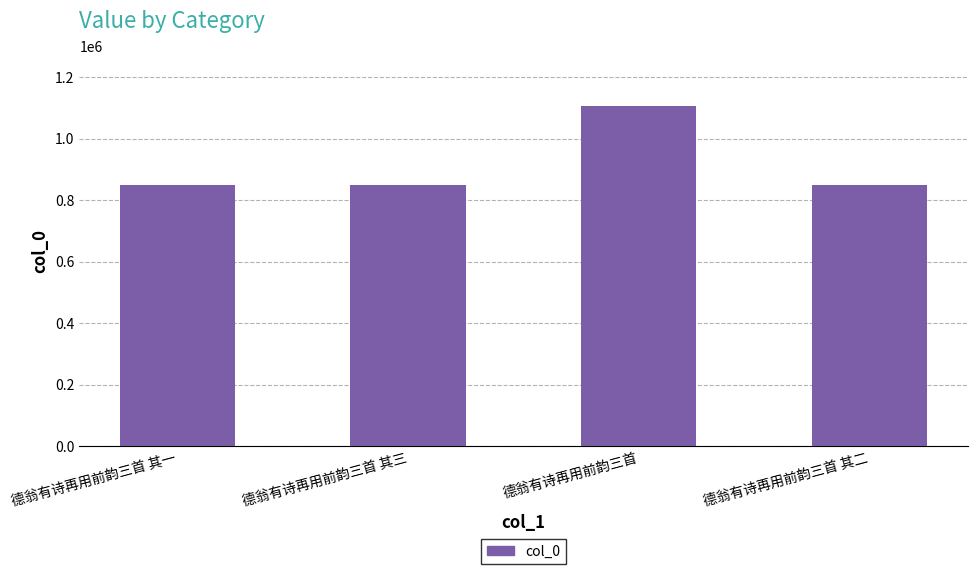

How many bars are there in total?

4